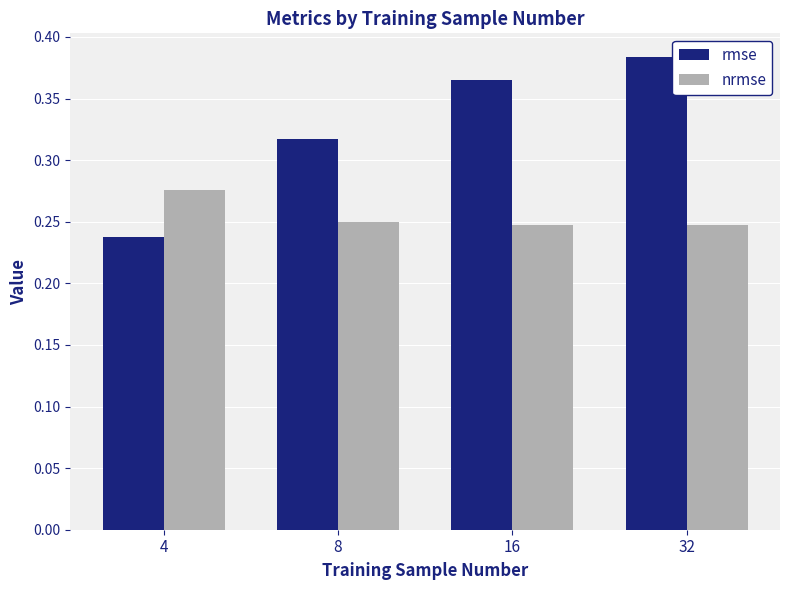

Which series has the largest range (max minus min)?

rmse